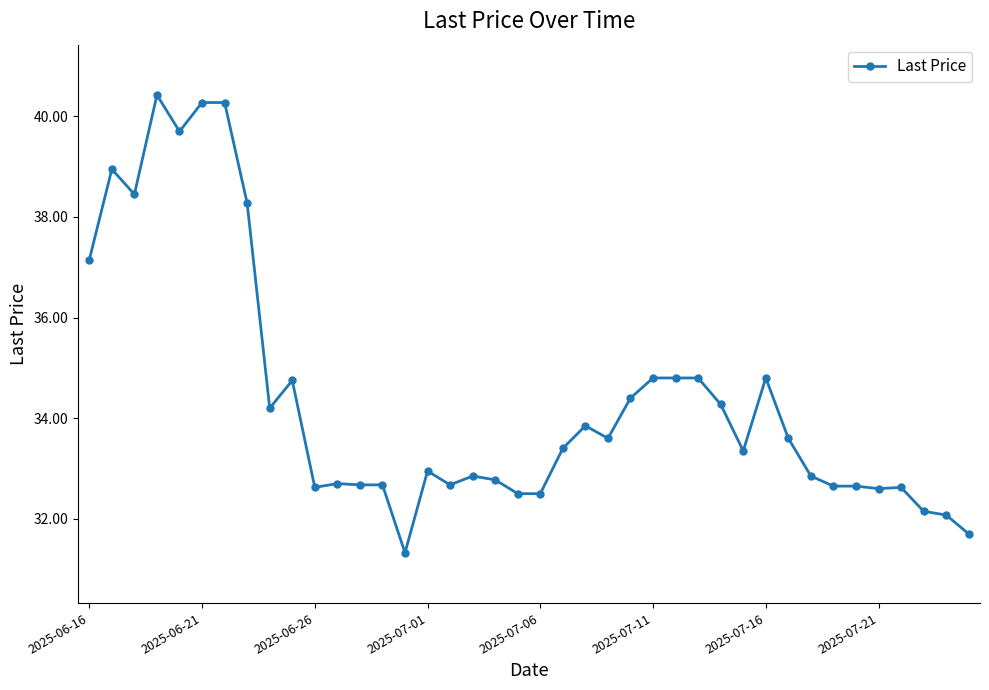

What is the difference between the maximum and minimum values?

9.1